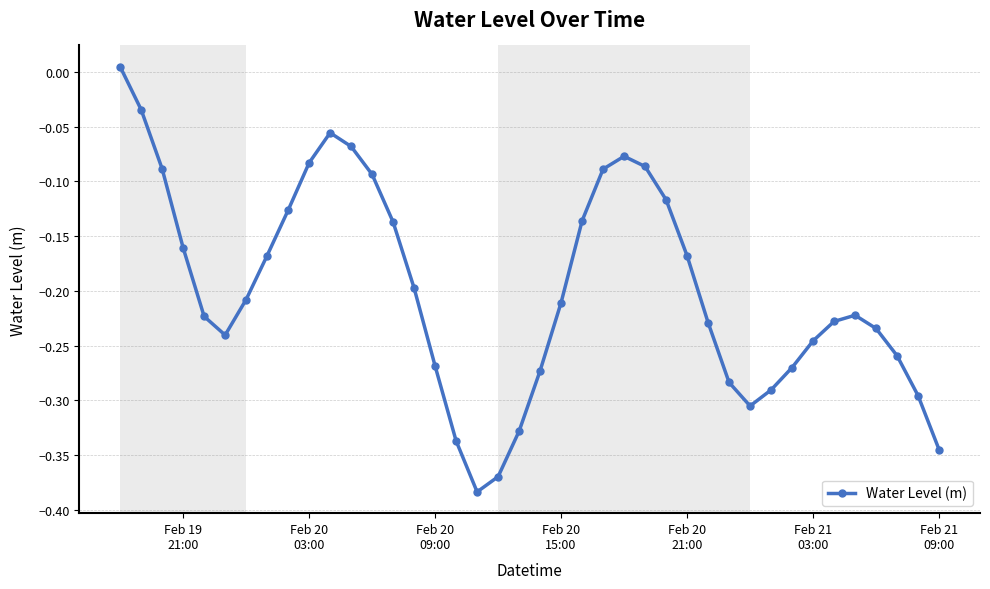

What is the difference between the maximum and minimum values?

0.4